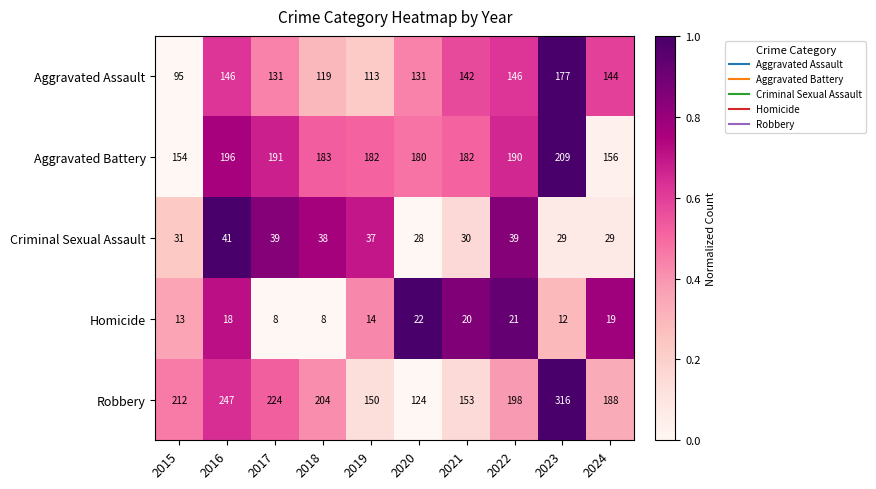

True or false: Robbery has a value of 35 at 2020.

False